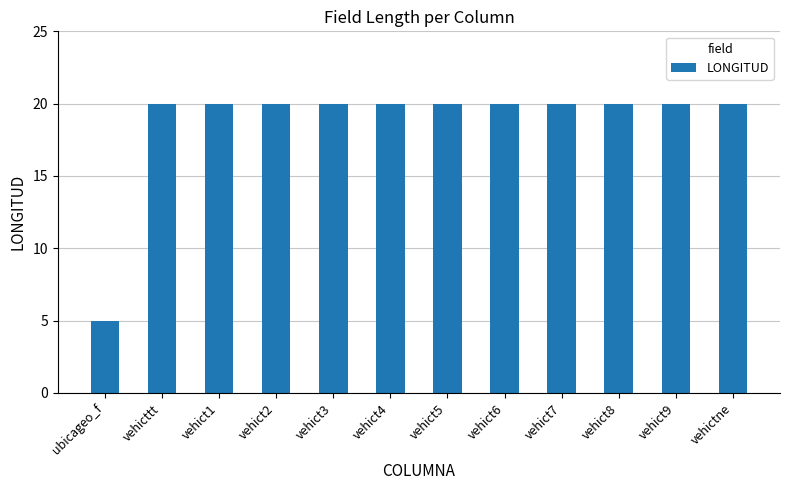

What value does the data have at vehict7, to the nearest 10?

20